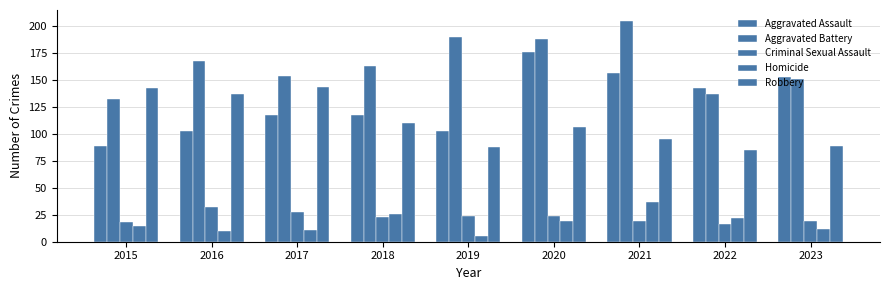

How many series are shown in this chart?

5